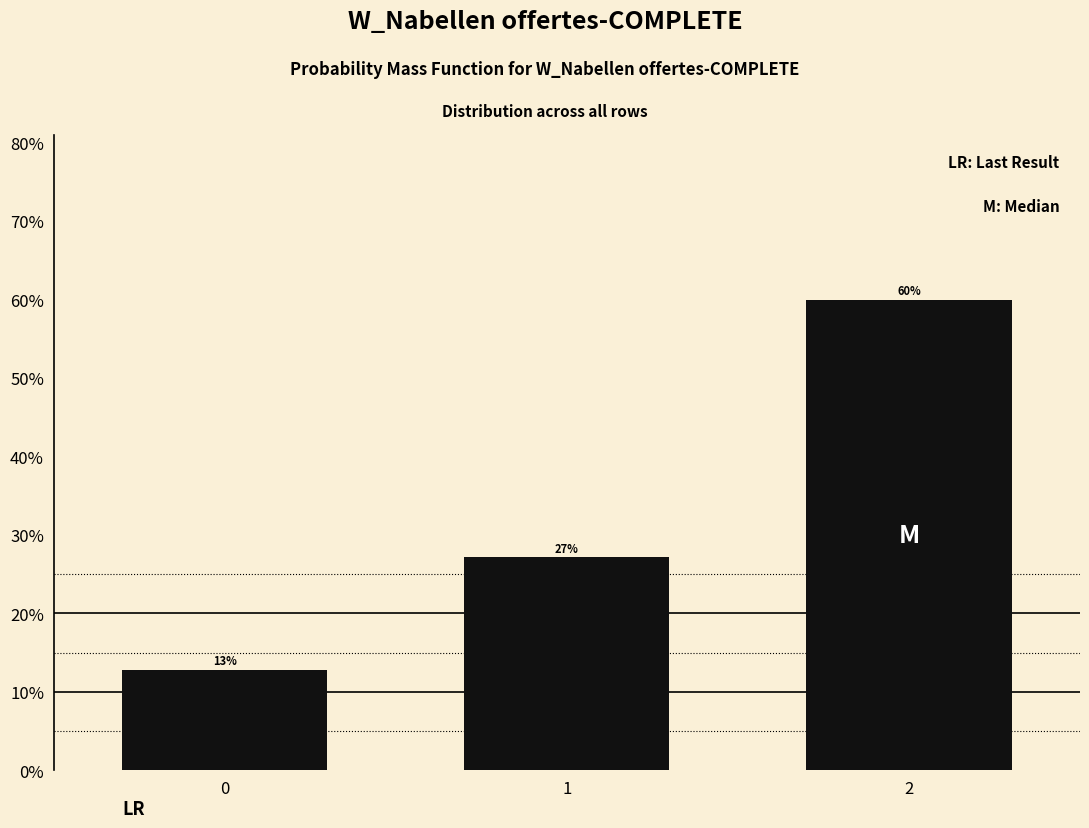

Are the bars horizontal?

No